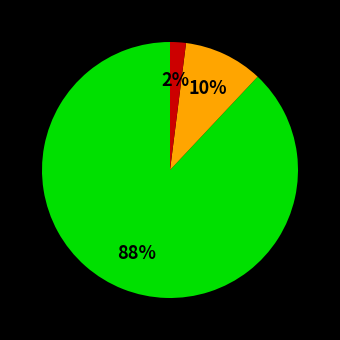

To the nearest percent, what is the average slice percentage?

33%